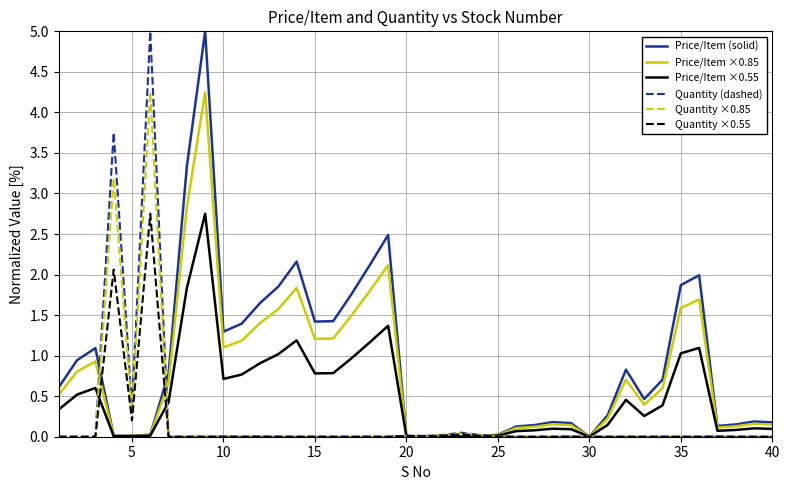

What is the greatest value displayed?

5.0